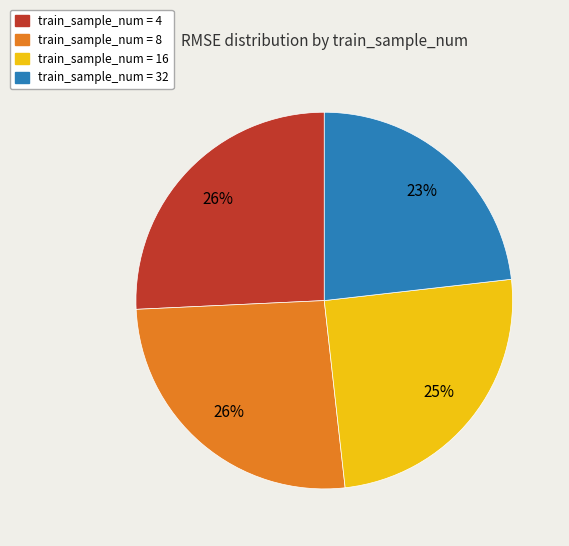

Does any single category account for the majority?

No